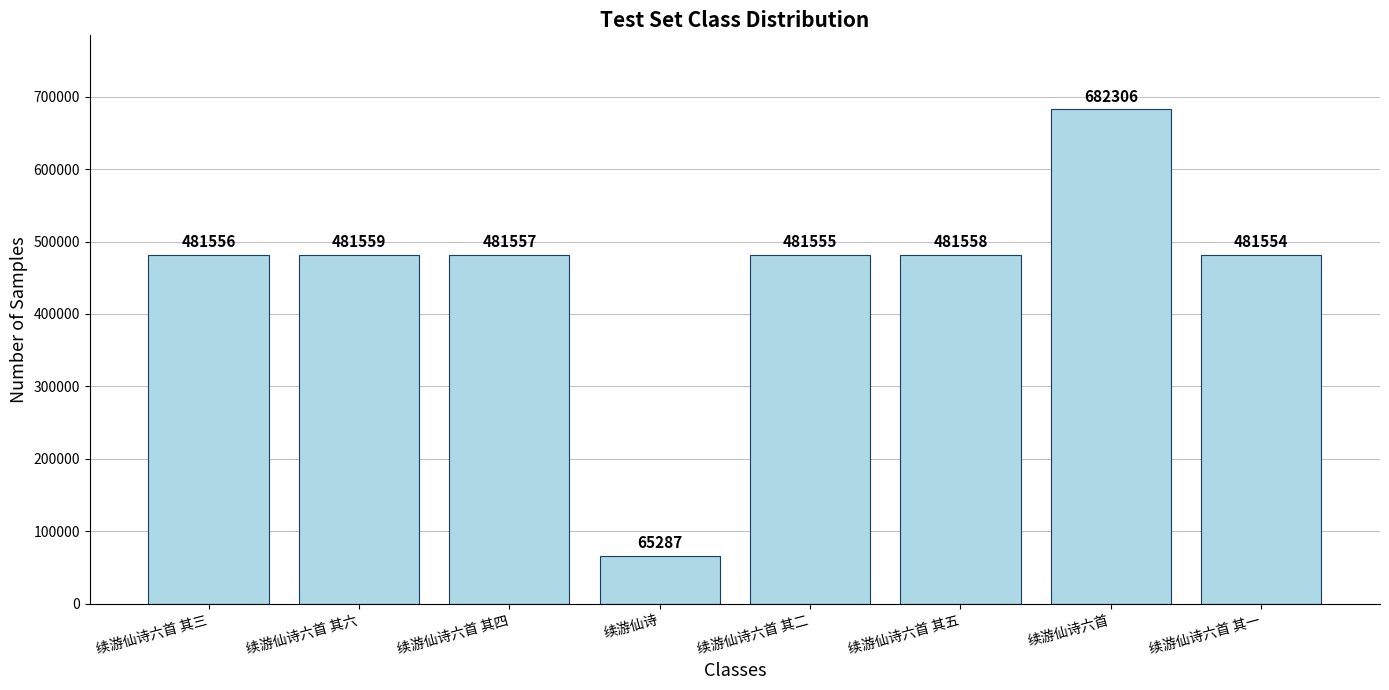

Reading right to left, what are all the values shown in this chart?

续游仙诗六首 其一=481554	续游仙诗六首=682306	续游仙诗六首 其五=481558	续游仙诗六首 其二=481555	续游仙诗=65287	续游仙诗六首 其四=481557	续游仙诗六首 其六=481559	续游仙诗六首 其三=481556